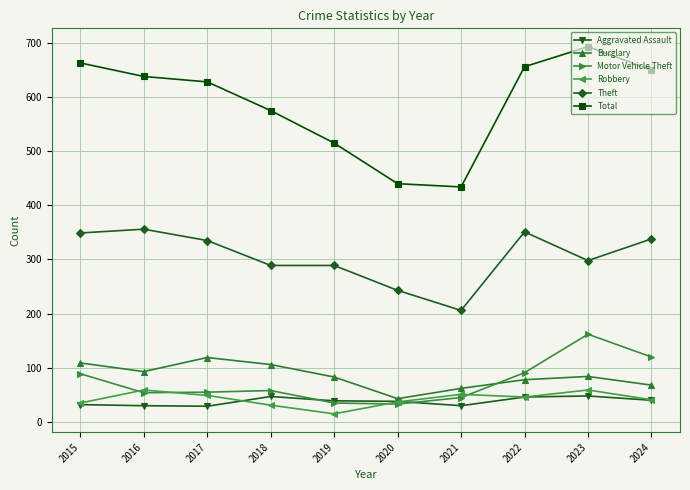

What is the difference between the highest and lowest values at 2022?

610